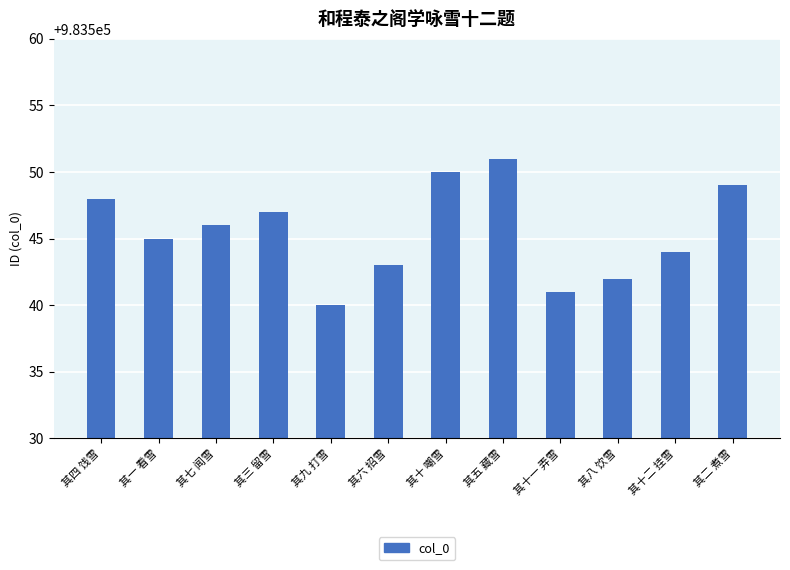

Which category has the highest value across all series?

其五 藏雪